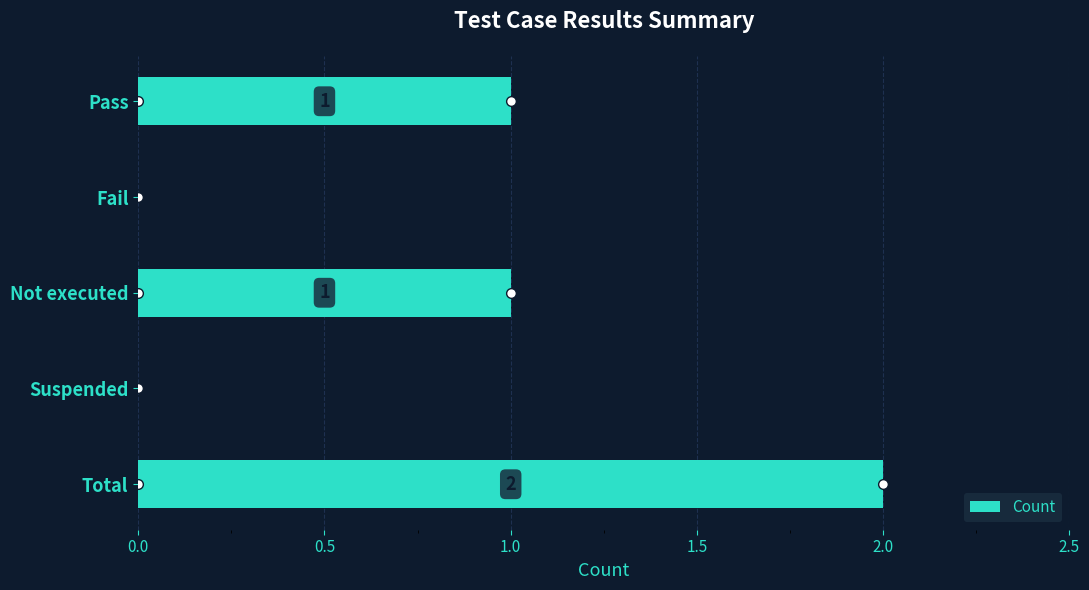

What is the average value?

1